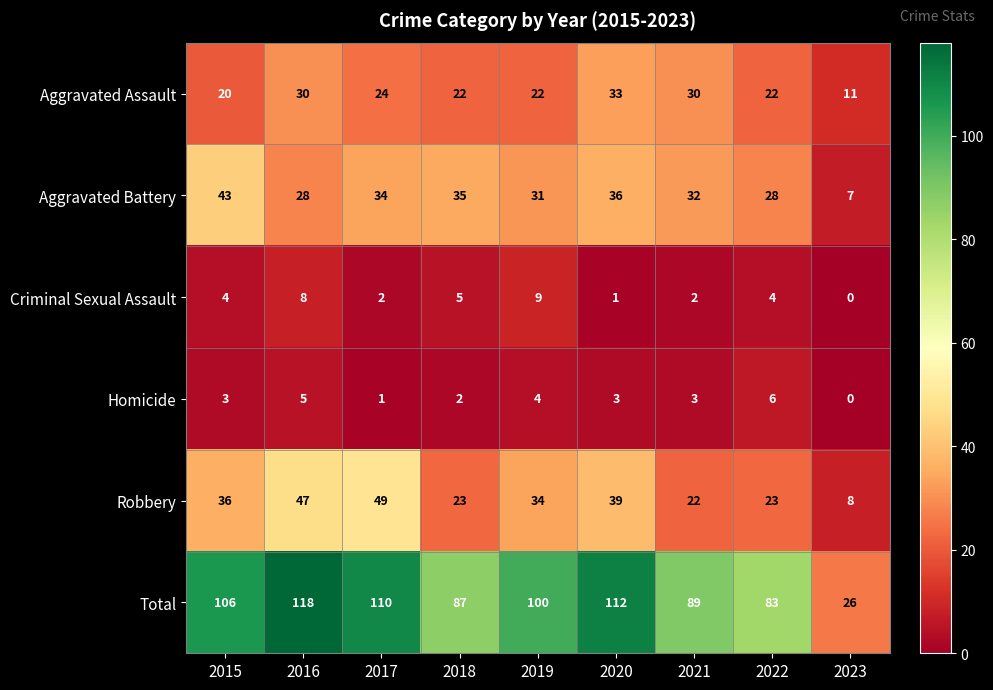

What is the maximum value shown in the chart?

118